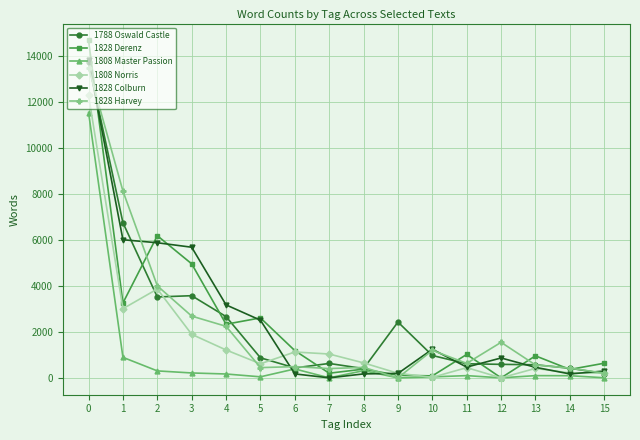

Which series has the largest range (max minus min)?

1828 Derenz